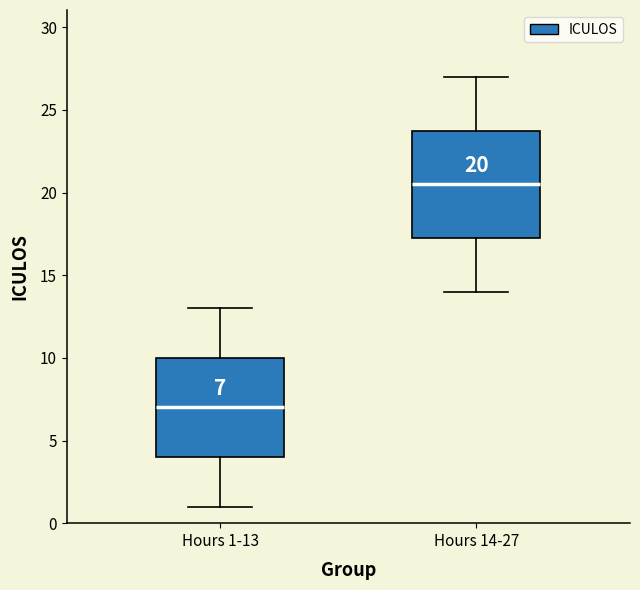

Which box has the highest median line?

Hours 14-27